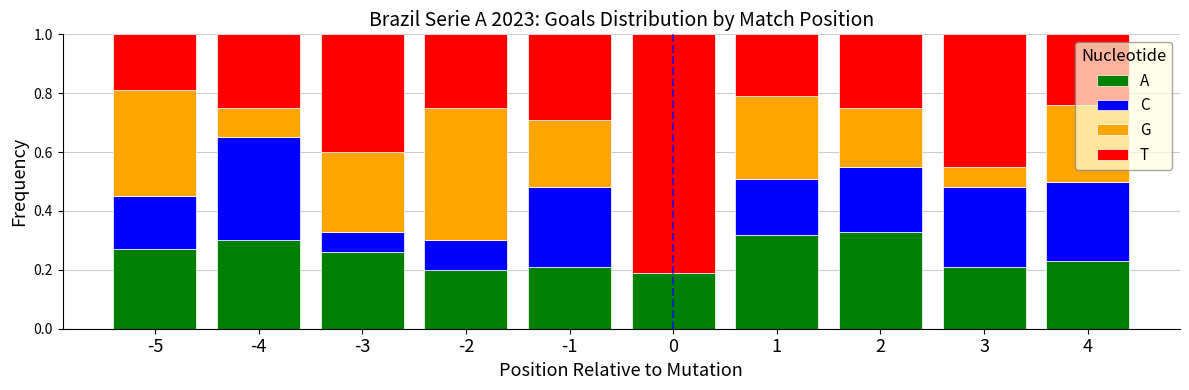

What is the total value across all series at -3?

1.0